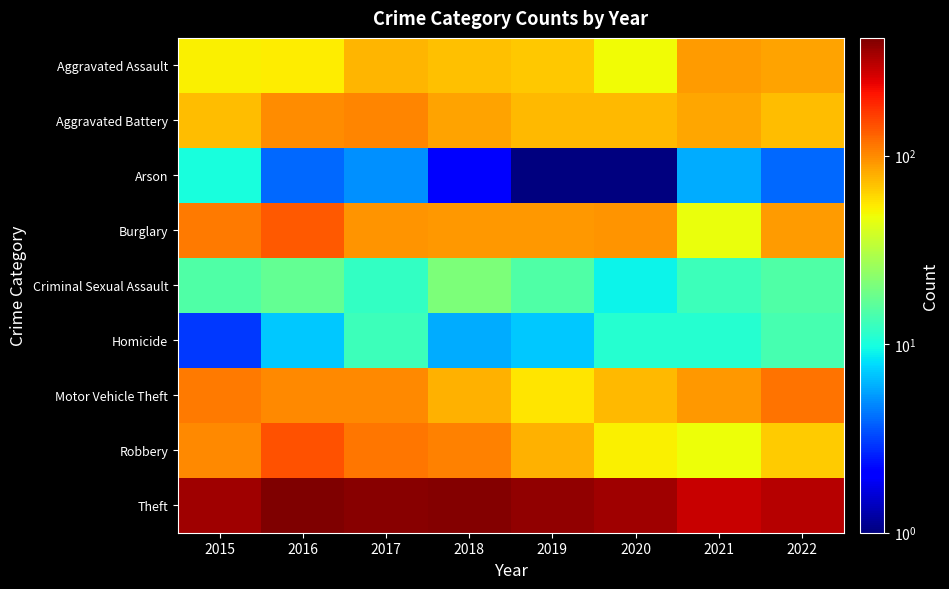

What is the maximum value shown in the chart?

421